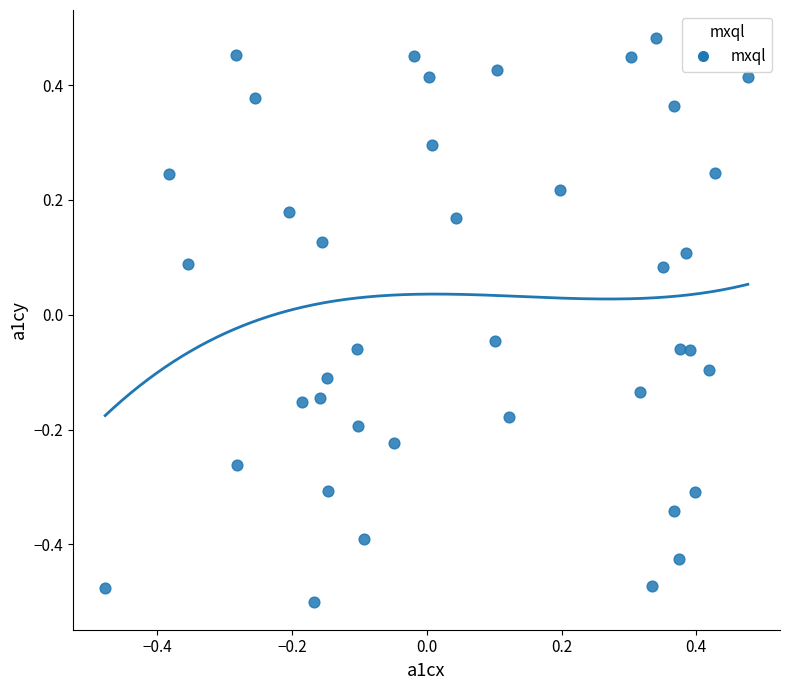

What is the range of Y values (max minus min)?

1.0